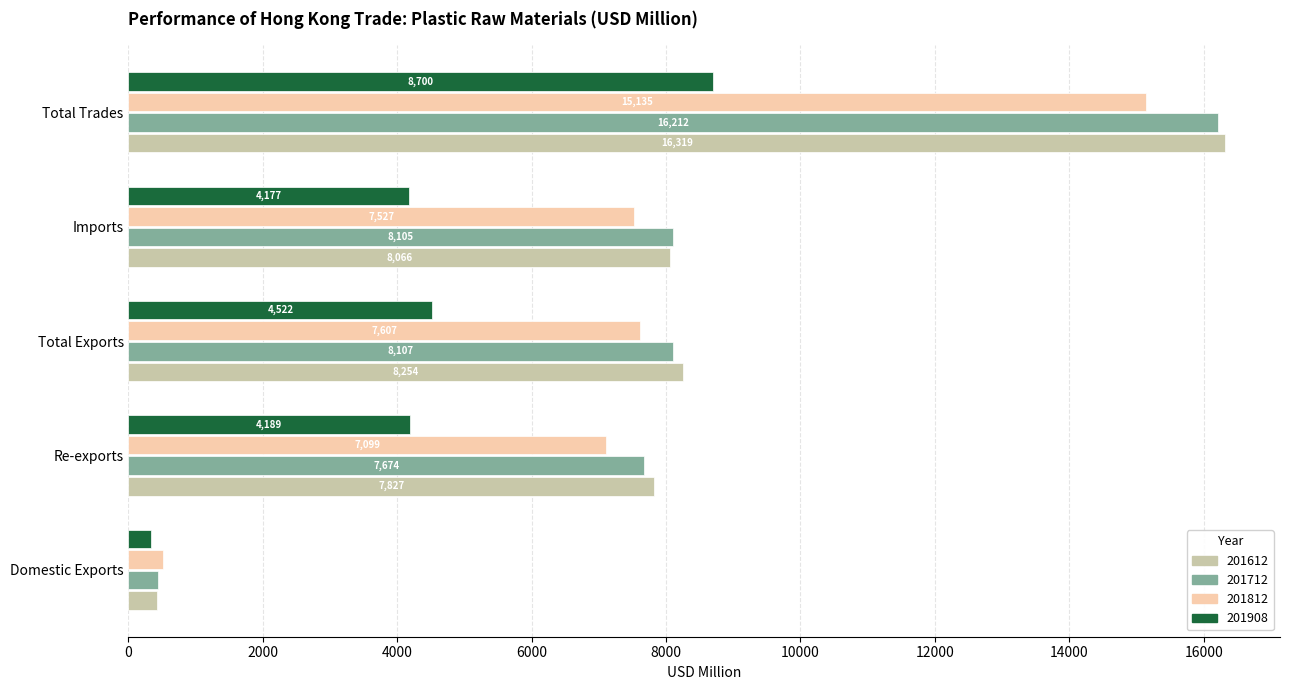

Is it true that 201712 equals 10923.7 at Total Exports?

False